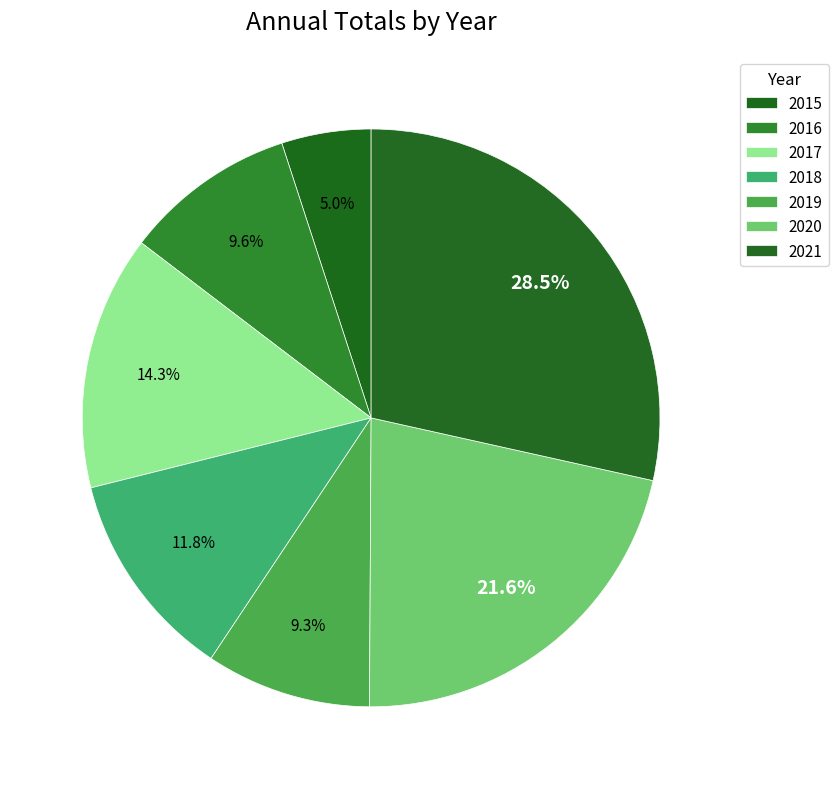

How many segments does this pie chart have?

7